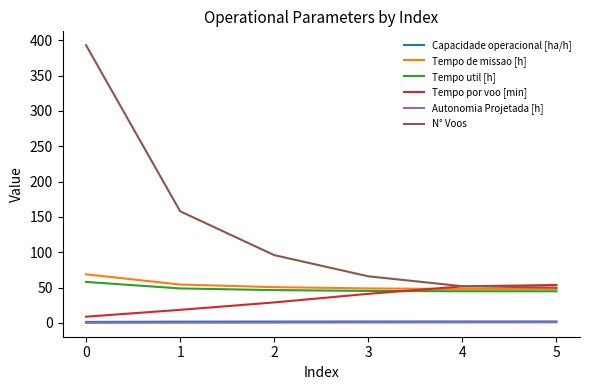

The value of N° Voos at 0 is 549.4. True or false?

False